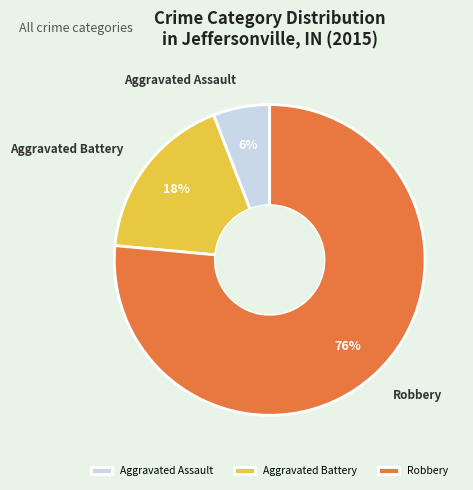

To the nearest percent, what is the combined percentage of Aggravated Assault and Robbery?

82%